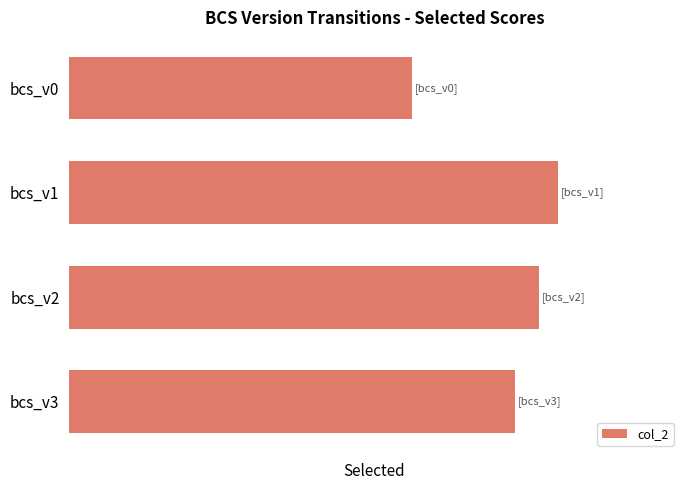

Are the bars horizontal?

Yes